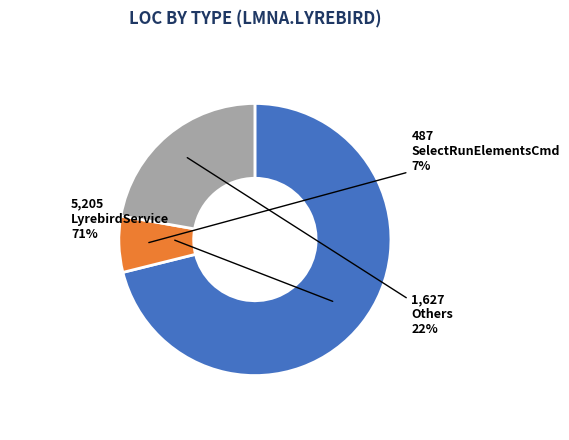

Count the number of slices in the pie.

3